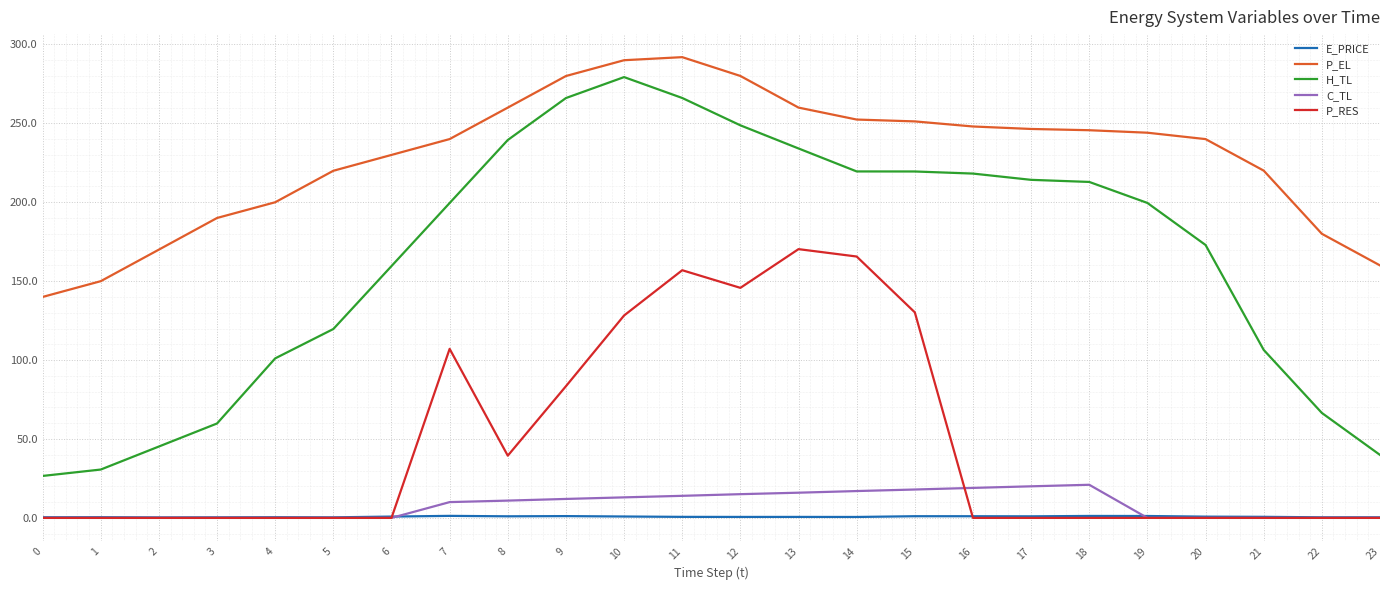

What is the difference between the P_RES values at 15 and 18?

130.2